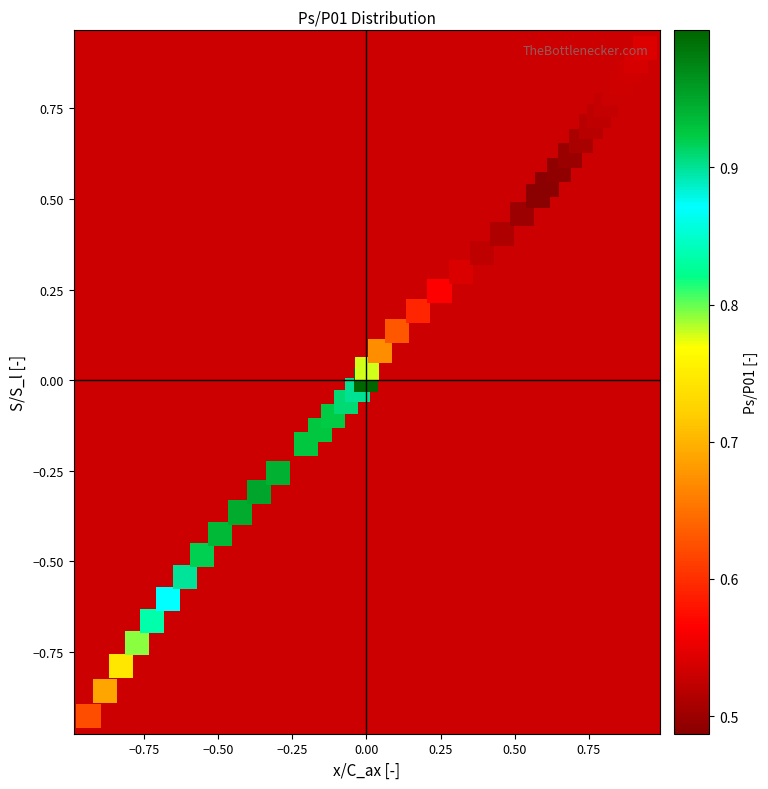

The value at 23 is 0.5. True or false?

False